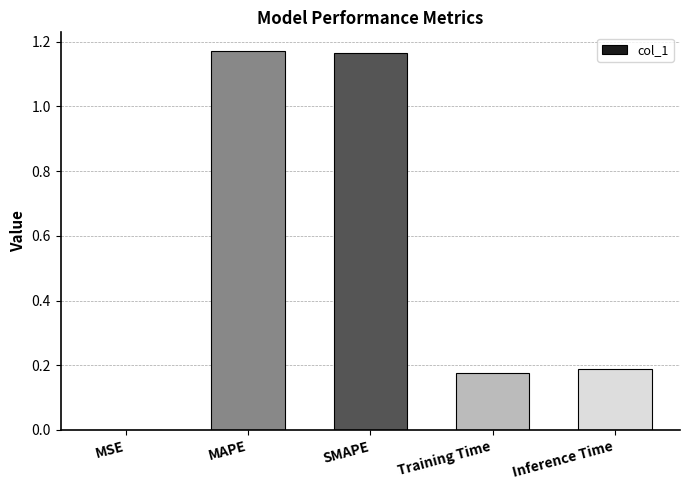

What is the sum of all values?

2.7